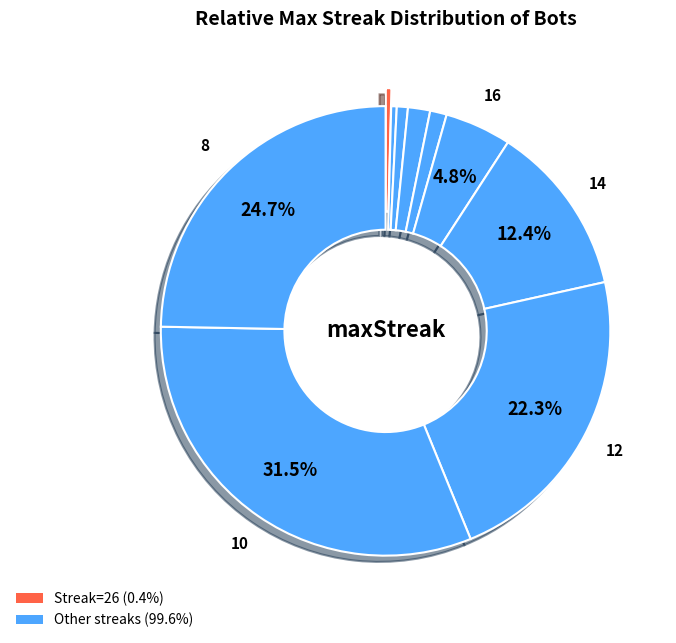

To the nearest percent, what is the difference between the largest and smallest slice percentages?

31%